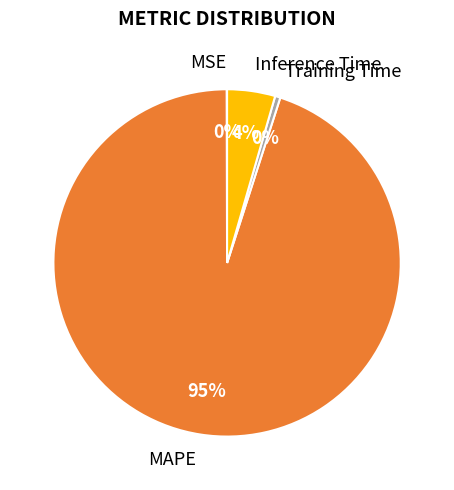

The Training Time slice represents 0% of the pie. True or false?

True